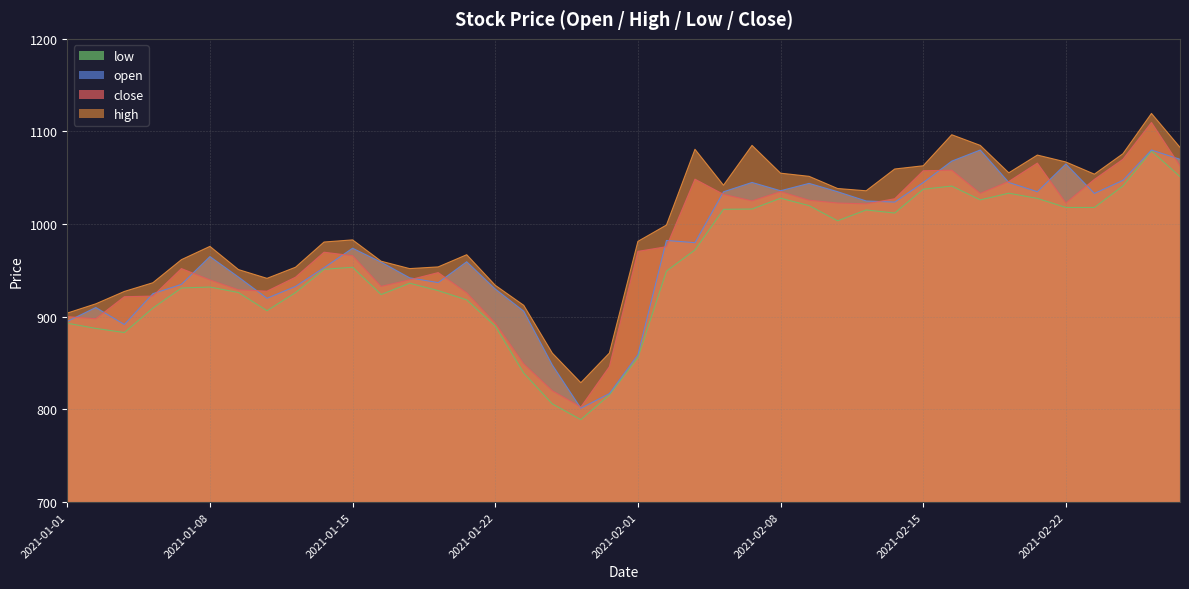

What is the sum of all high values?

39861.8